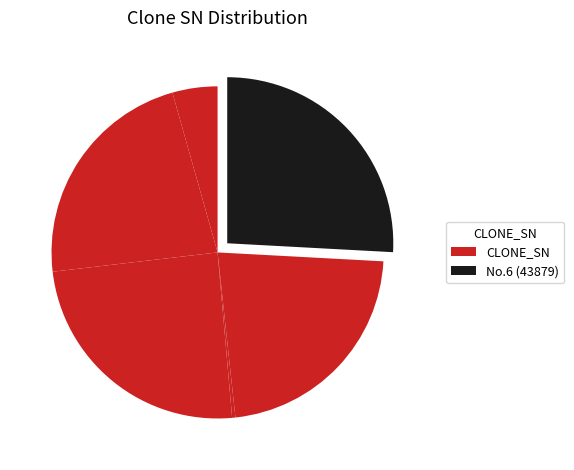

How many slices are in this pie chart?

6